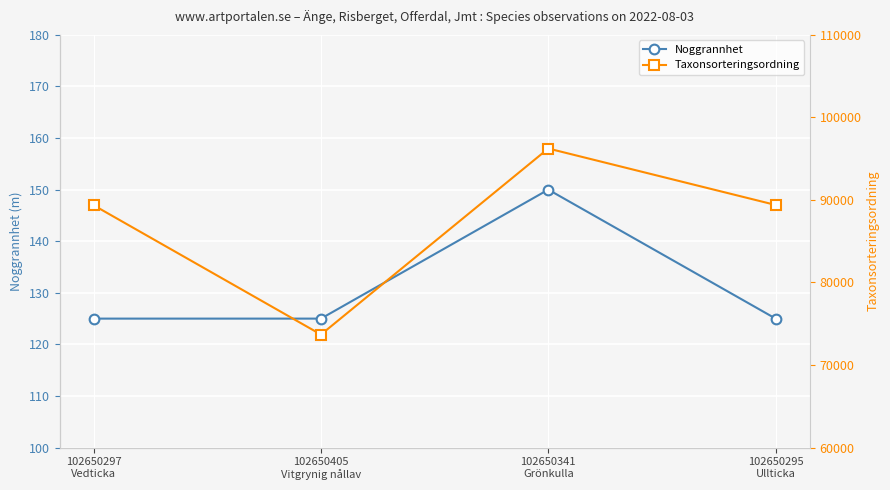

True or false: Noggrannhet and Taxonsorteringsordning intersect in this chart.

False